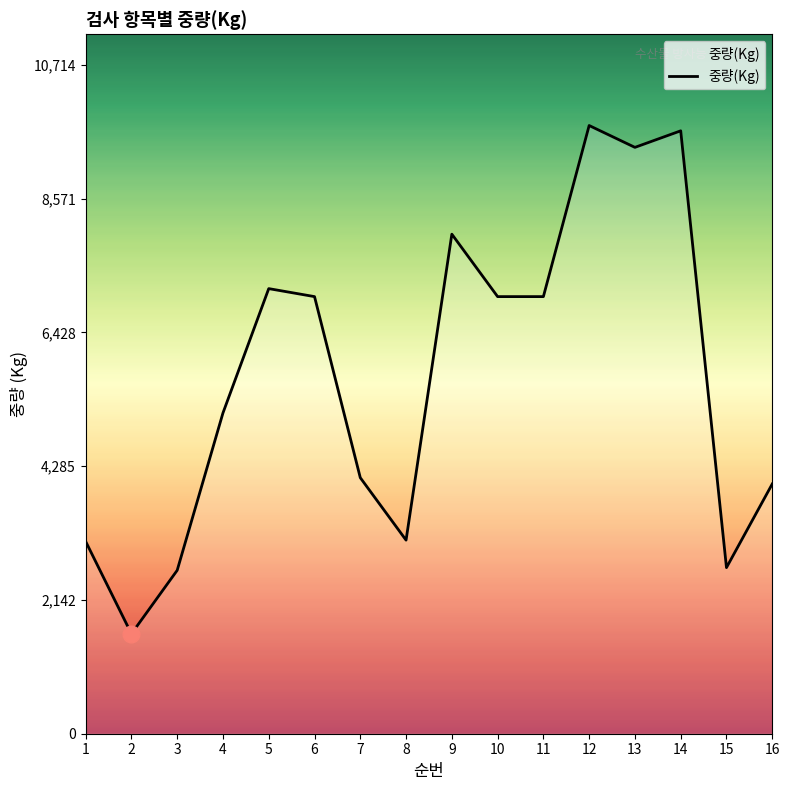

What is the minimum value shown in the chart?

1600